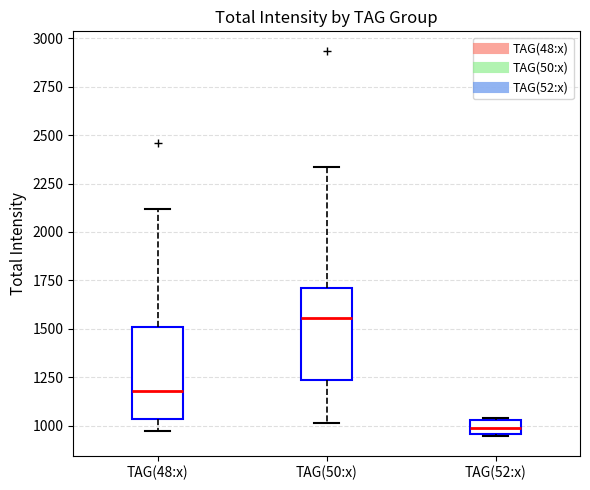

Which box has the highest median line?

TAG(50:x)